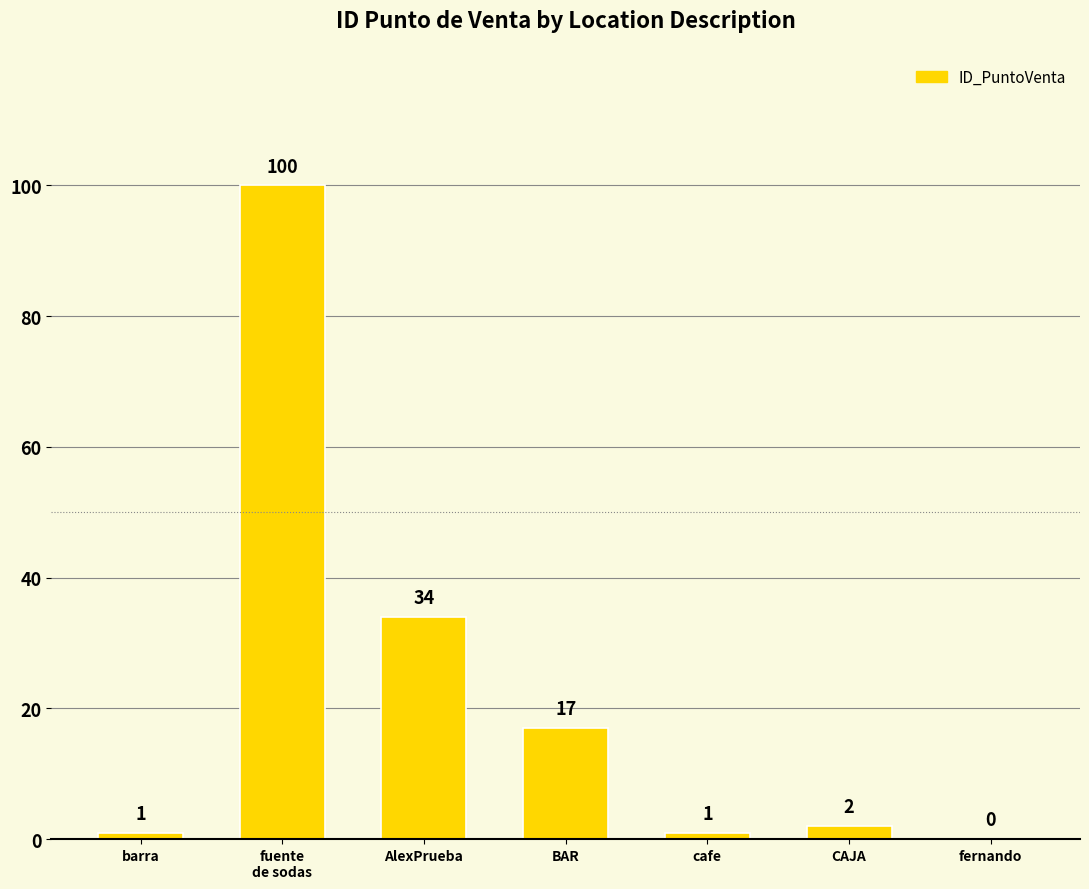

Between CAJA and cafe, which is larger?

CAJA